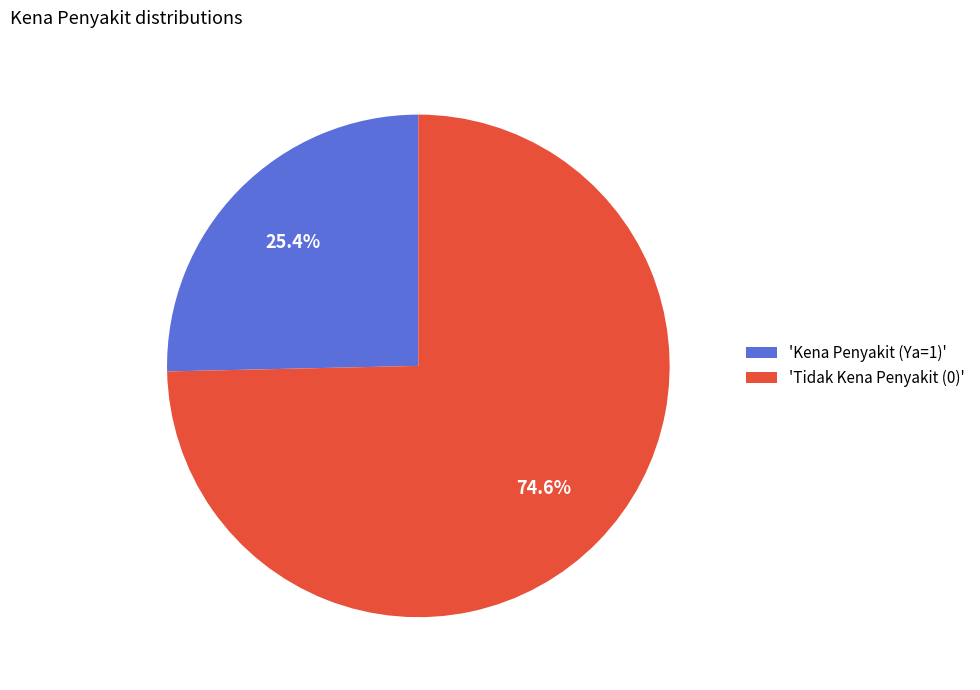

Combined, do 'Kena Penyakit (Ya=1)' and 'Tidak Kena Penyakit (0)' account for over 50%?

Yes